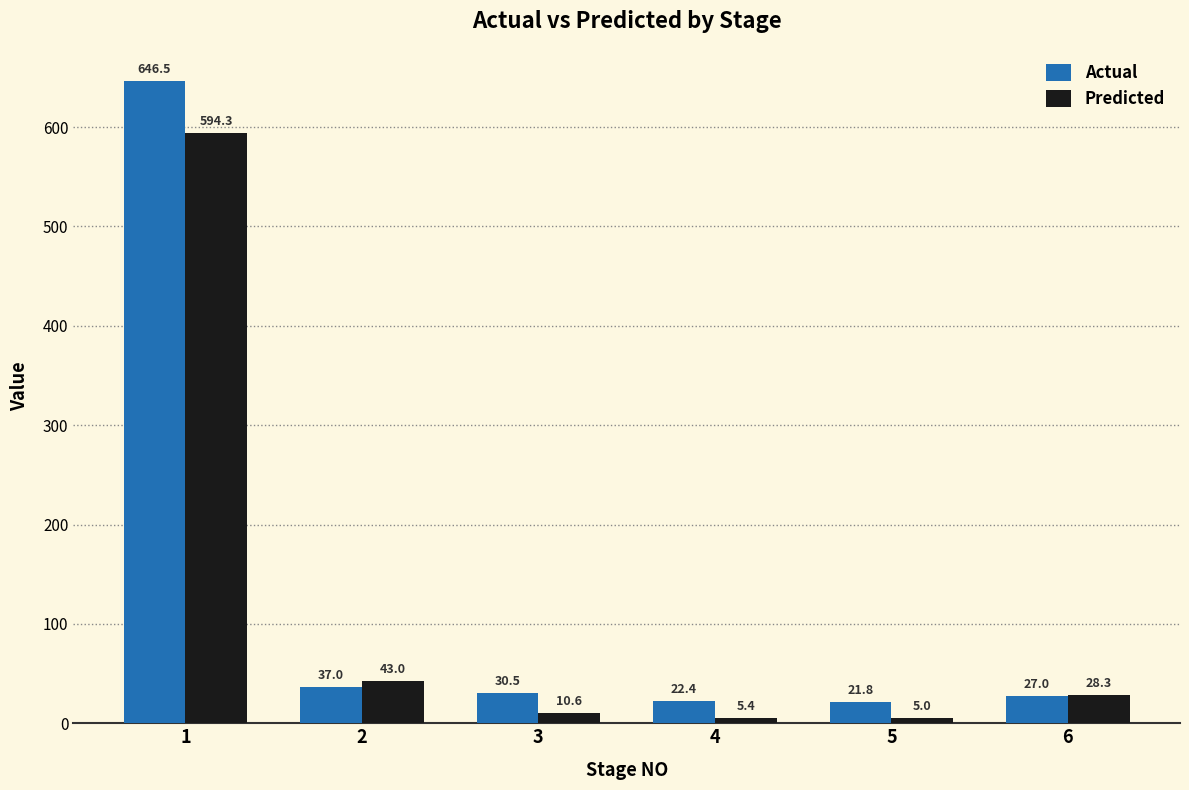

True or false: Predicted has a value of 594.3 at 1.

True